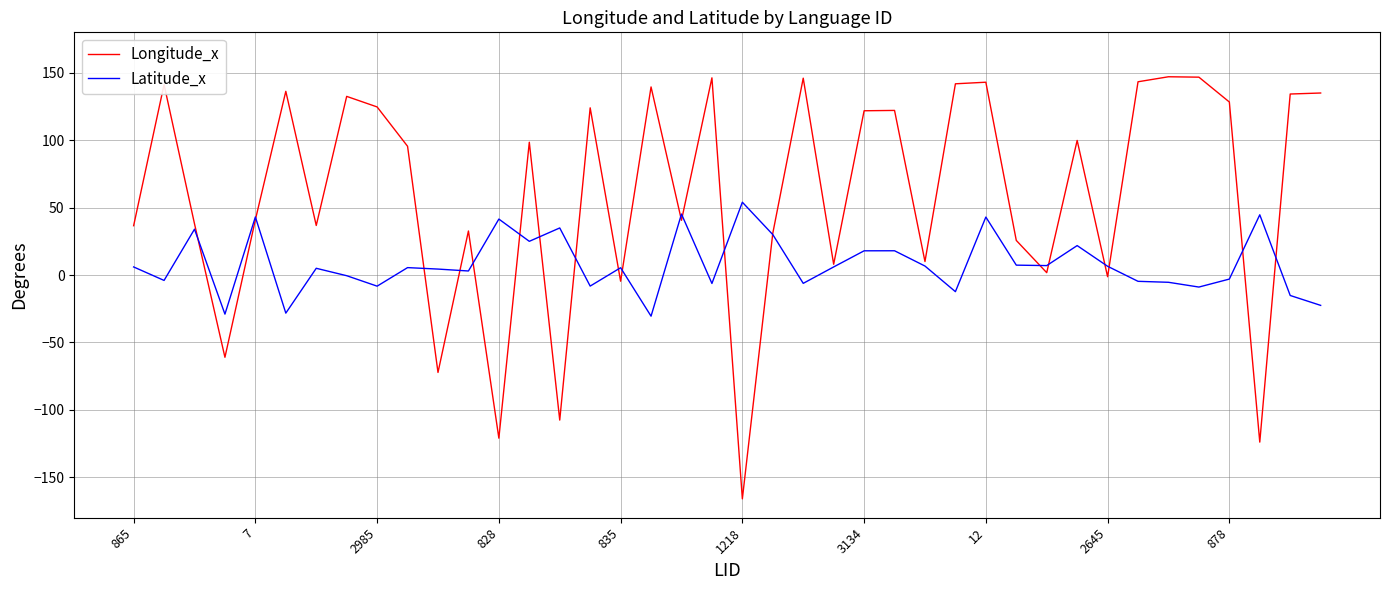

Which series has the largest range (max minus min)?

Longitude_x